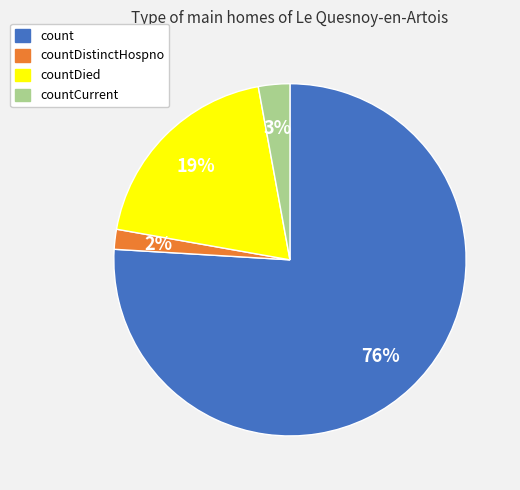

To the nearest percent, what is the average slice percentage?

25%